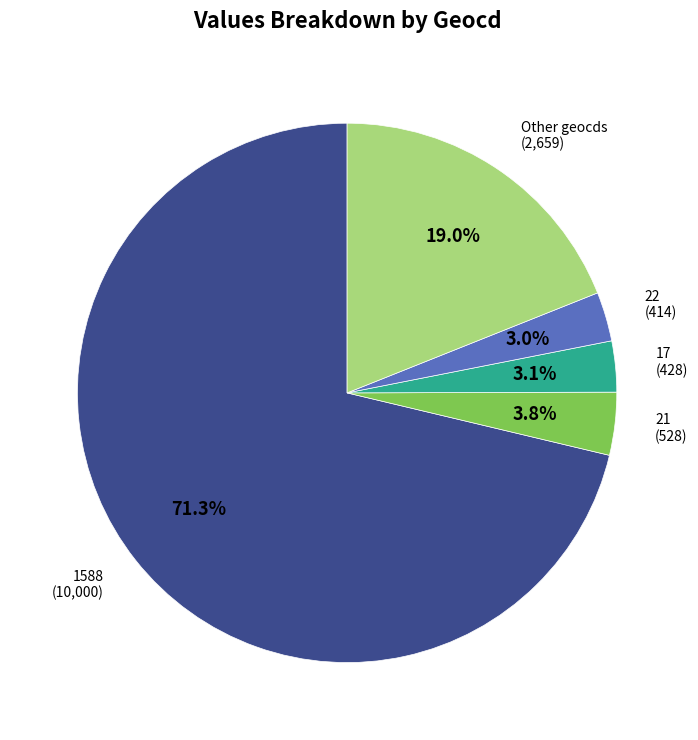

Is there a majority slice in this chart?

Yes